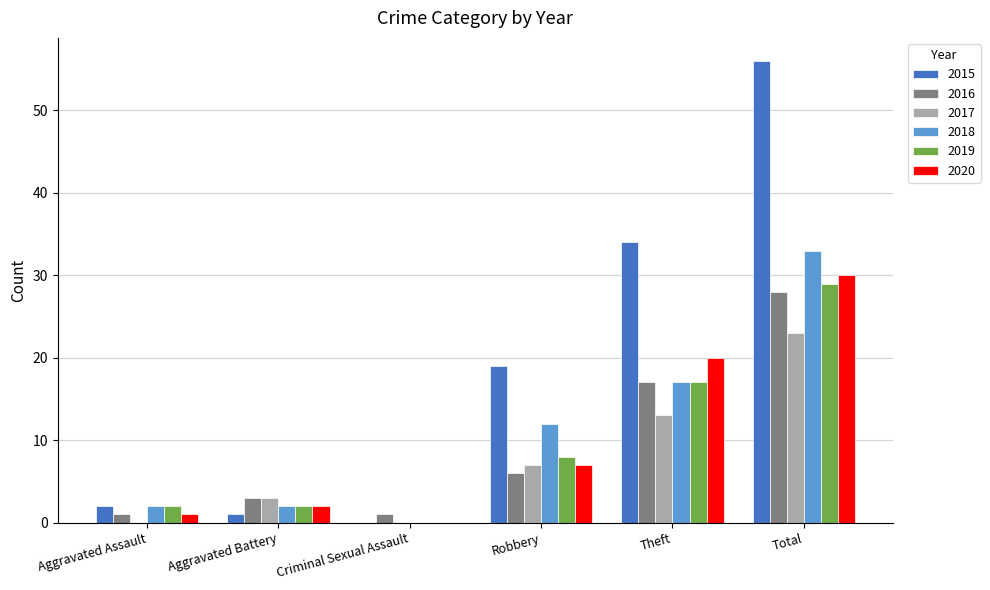

What is the total value across all series at Robbery?

59